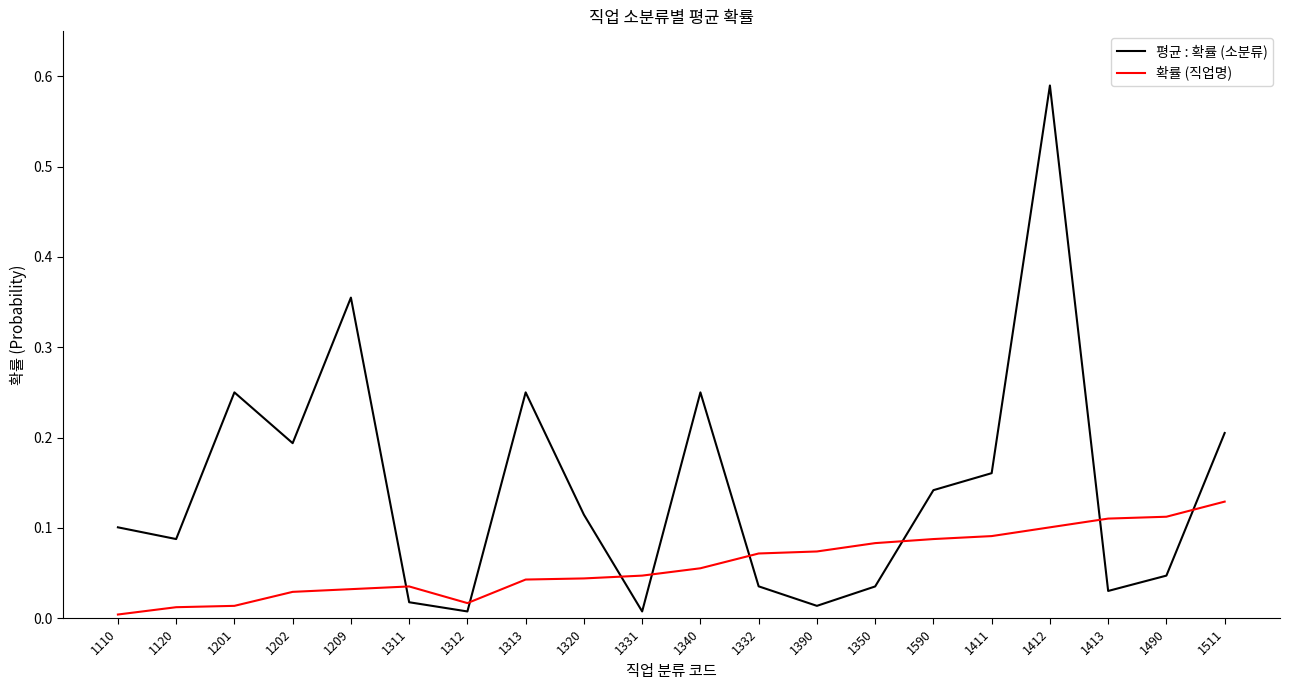

At 1350, list the series in order from largest to smallest.

확률 (직업명), 평균 : 확률 (소분류)